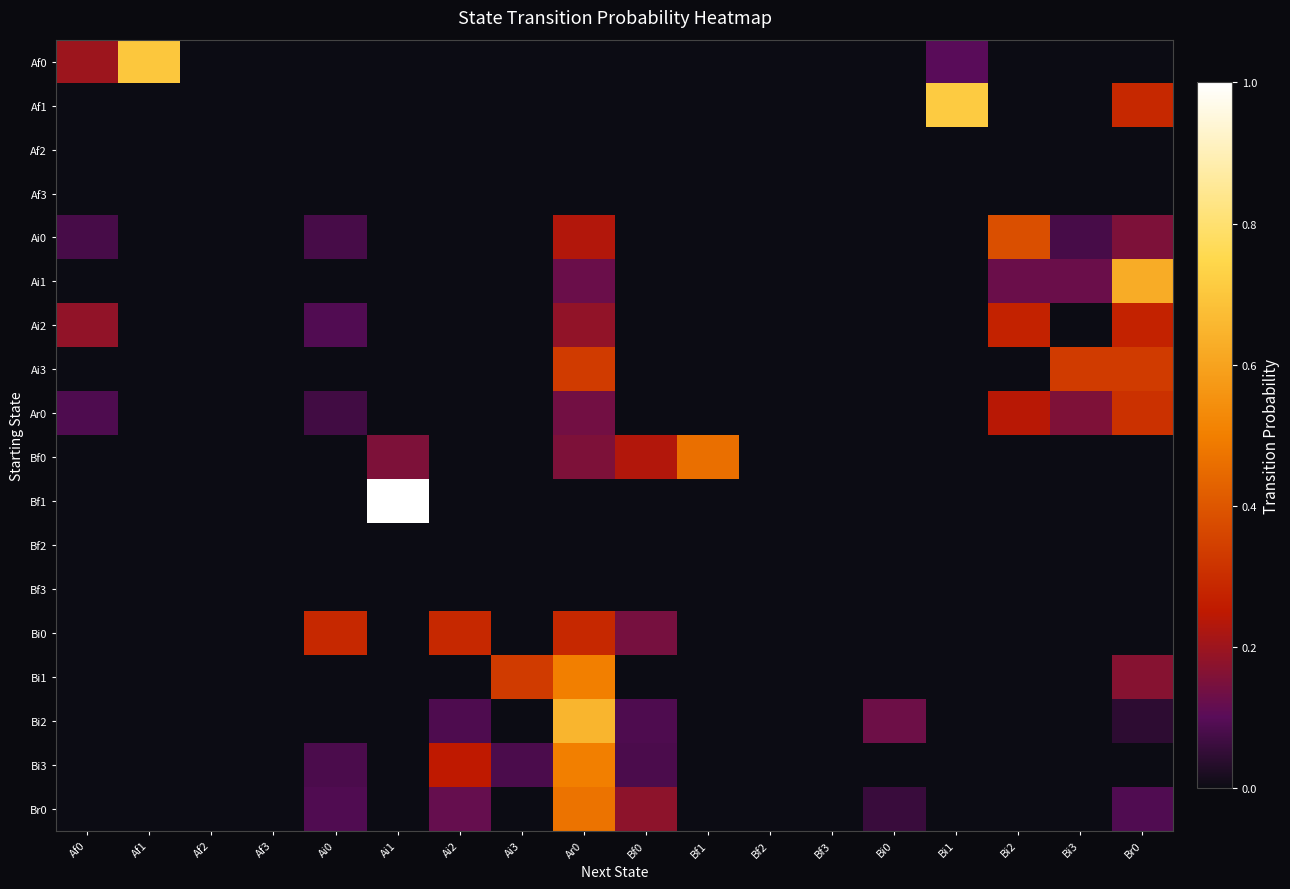

At which category is the sum across all series the highest?

Ar0